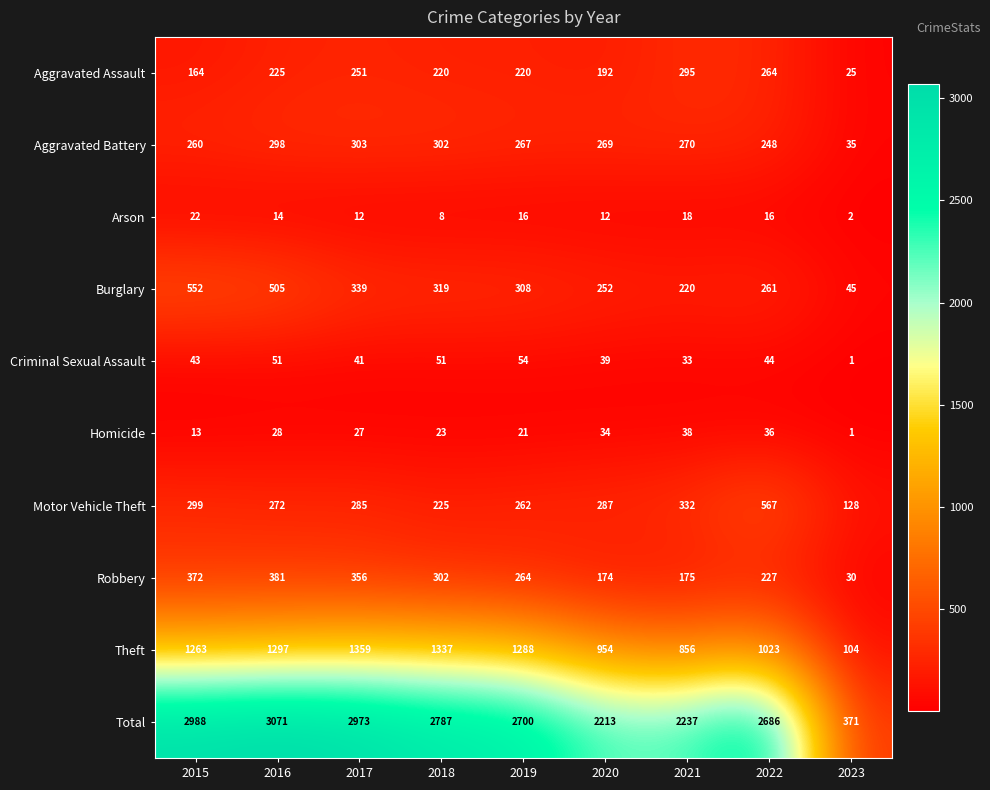

What is the sum of the Arson values at 2015 and 2019?

38